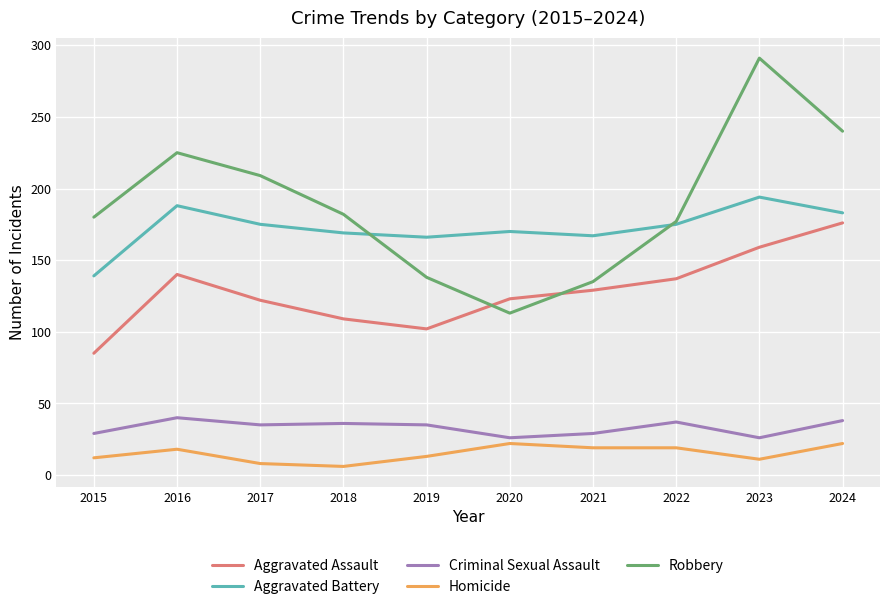

Where is Robbery nearest to the value 202?

2017